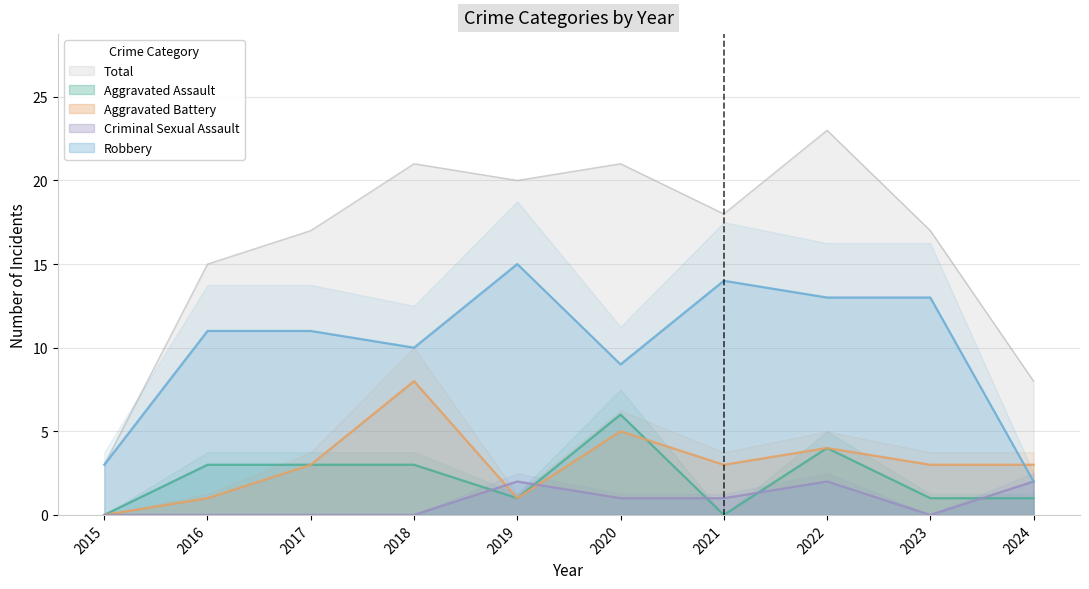

At which category does the chart reach its minimum across all series?

2015